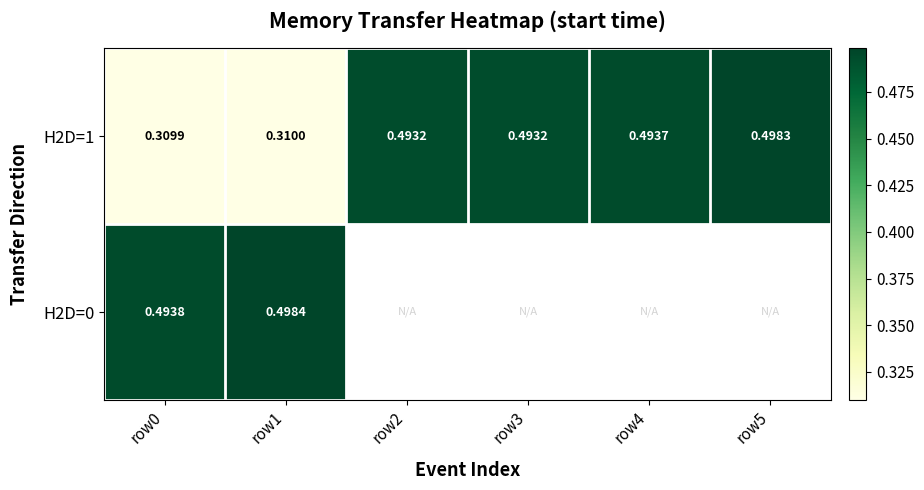

Which label corresponds to the smallest value in the chart?

row0